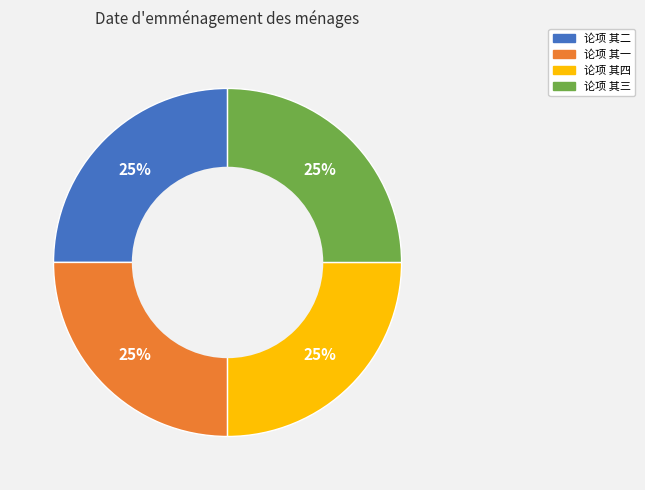

Approximately how many times larger is the value at 论项 其三 compared to 论项 其二?

1.0